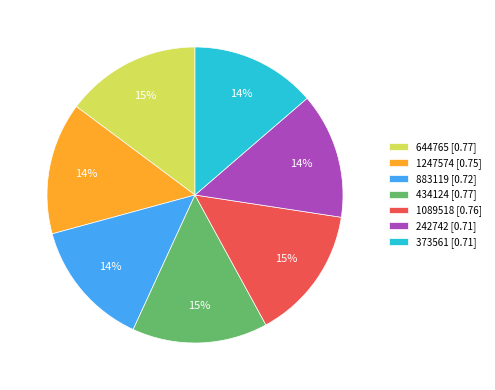

Does any single category account for the majority?

No